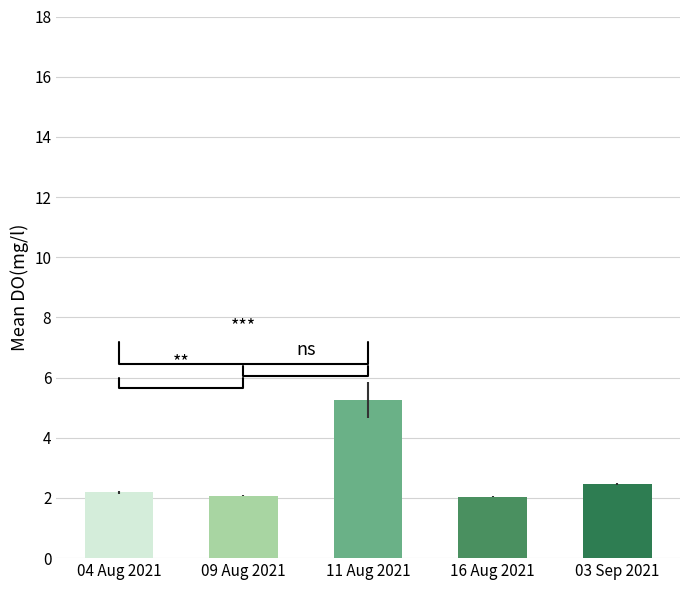

What is the change in value from 11 Aug 2021 to 16 Aug 2021?

-3.2